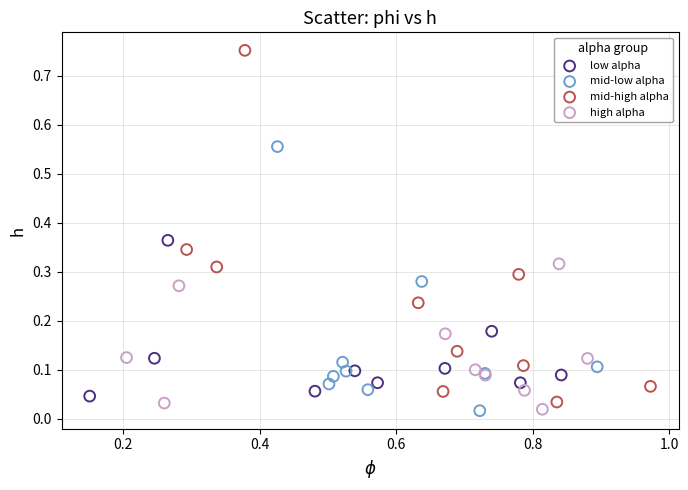

Which series reaches the maximum Y coordinate?

mid-high alpha